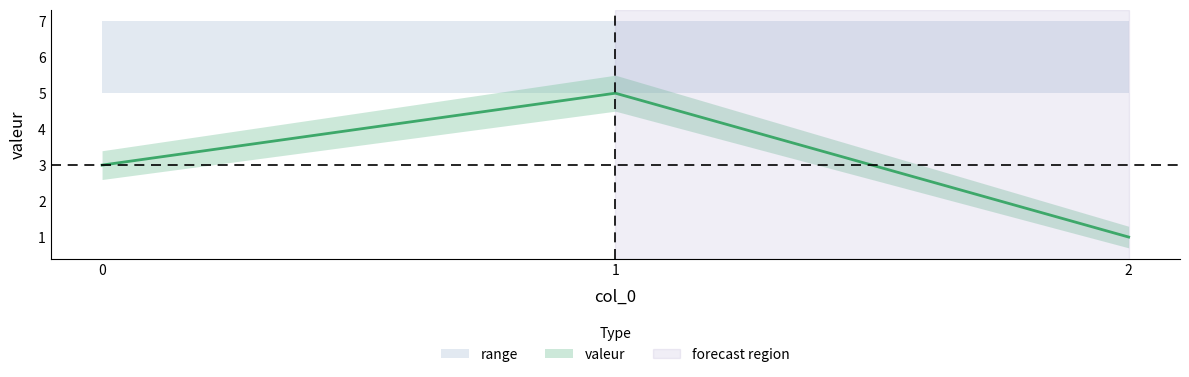

What is the change in value from 0 to 1?

+2